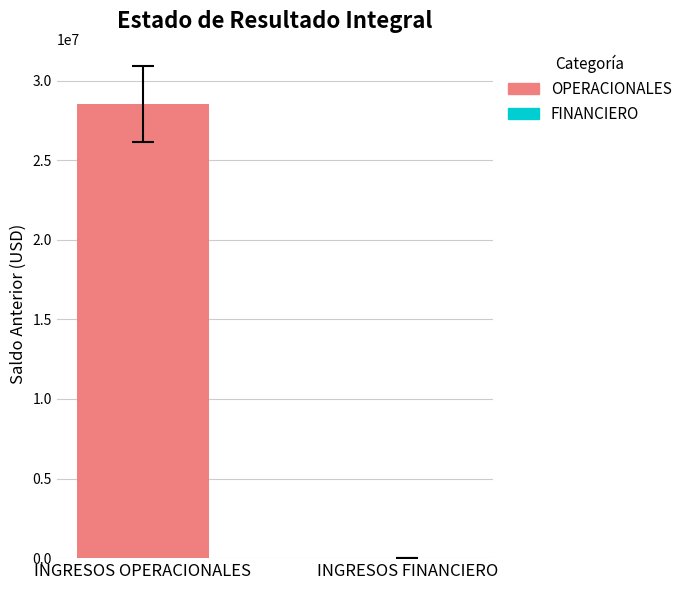

What is the maximum value for OPERACIONALES?

28509180.7